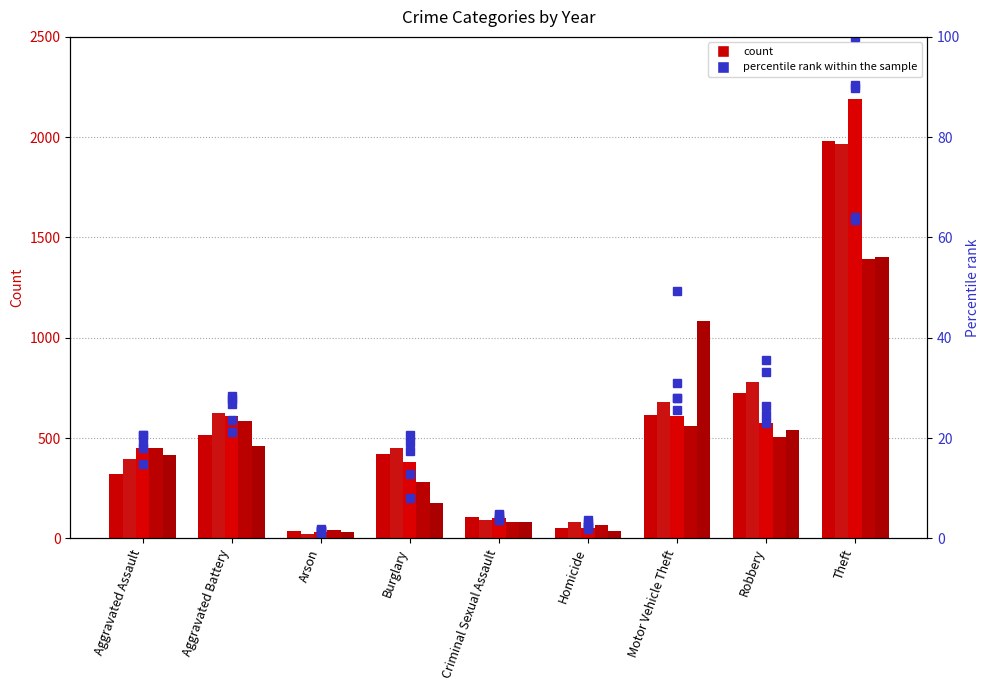

What is the greatest value displayed?

100.0